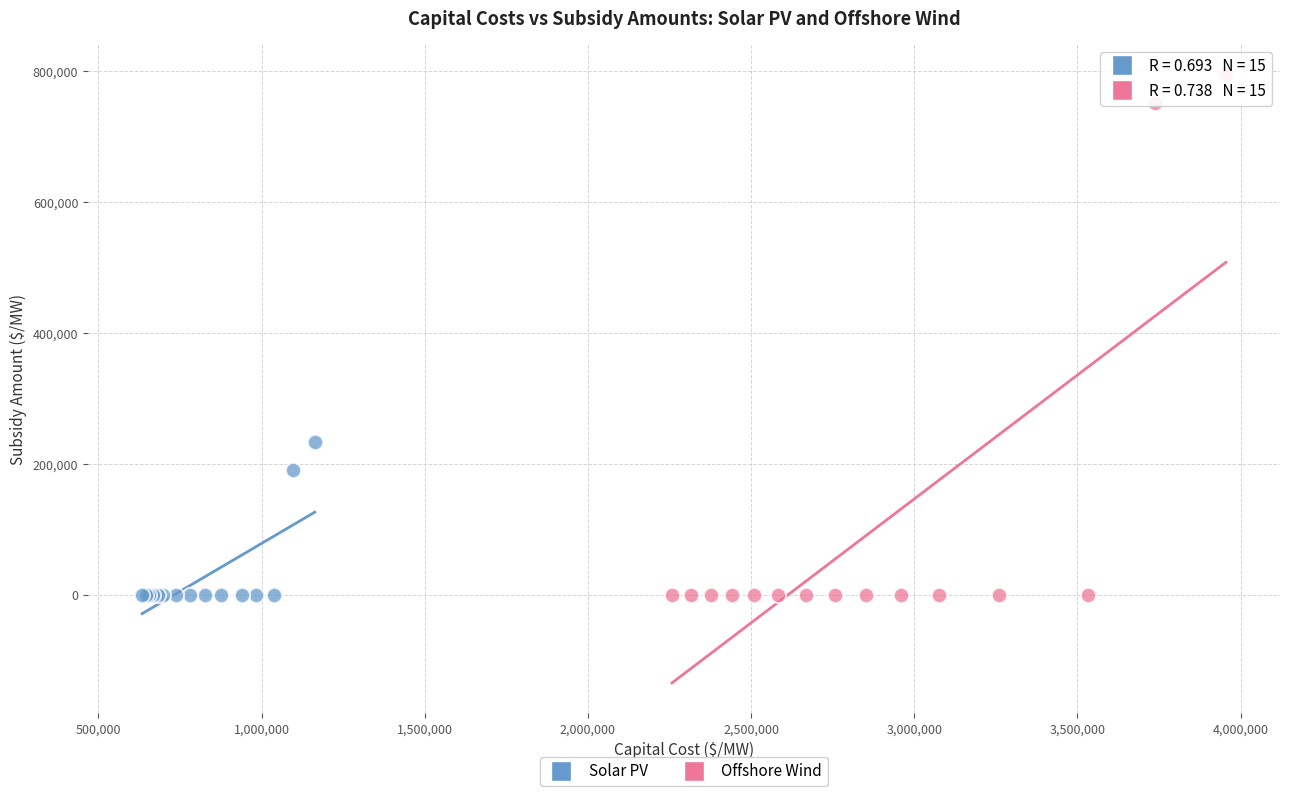

Which series reaches the maximum Y coordinate?

Offshore Wind